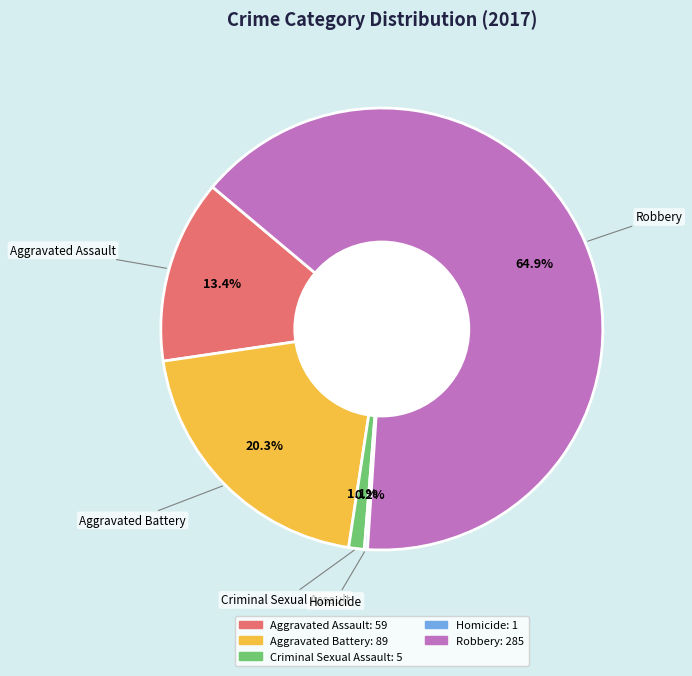

Between Aggravated Battery and Aggravated Assault, which is larger?

Aggravated Battery